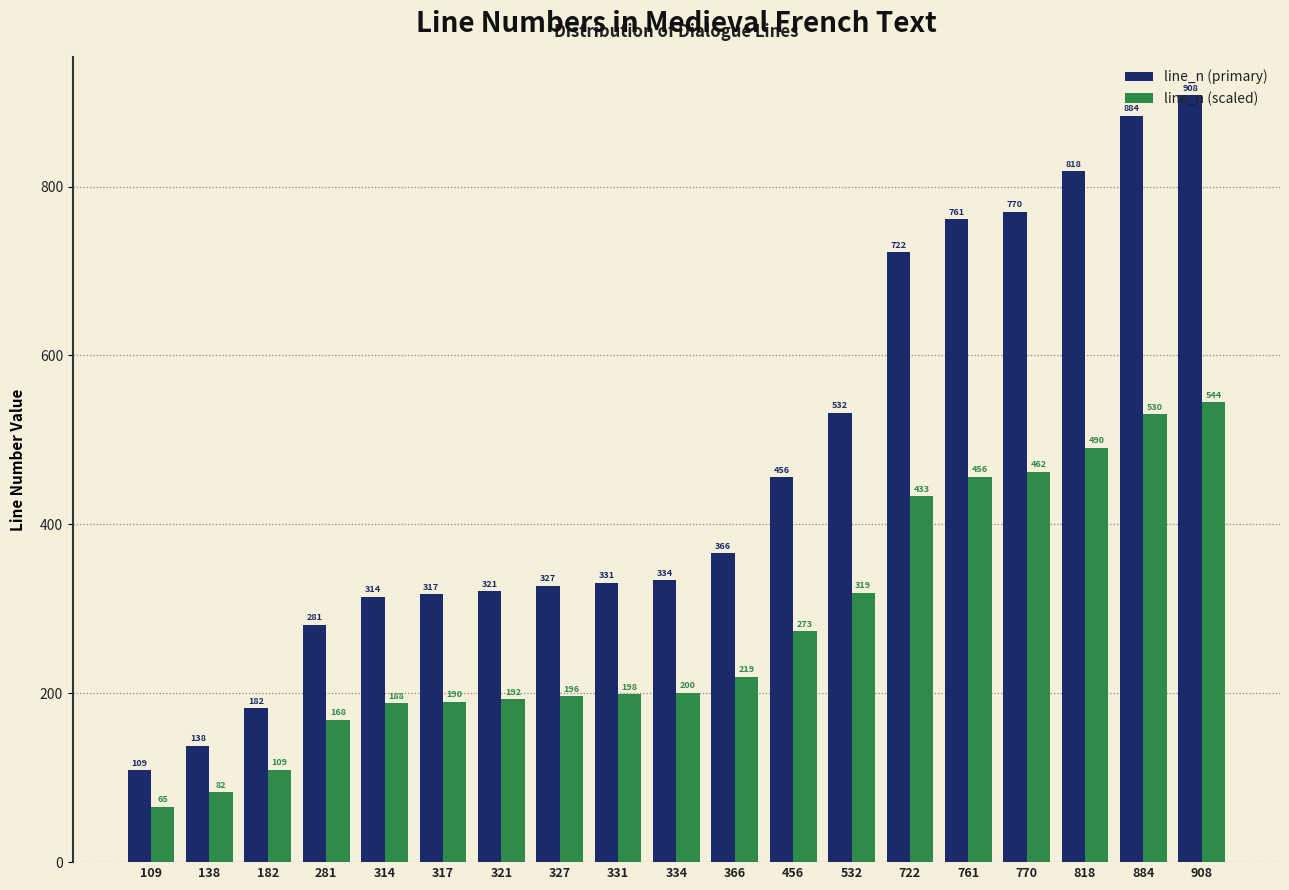

Which series changed the most between 317 and 761?

line_n (primary)